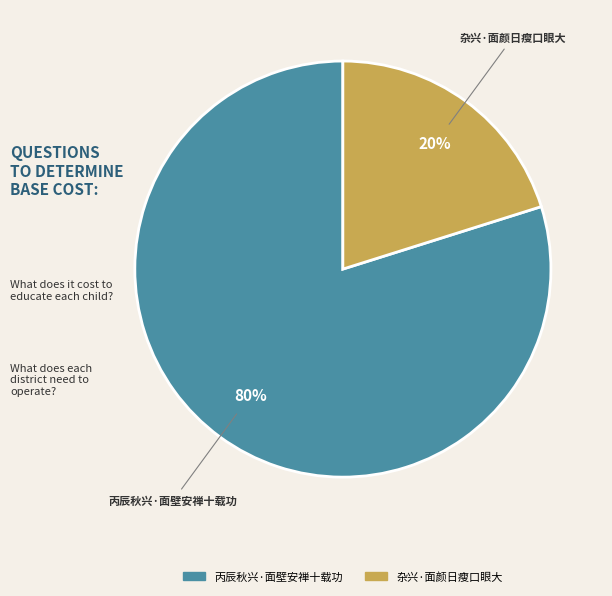

To the nearest percent, what is the average slice percentage?

50%